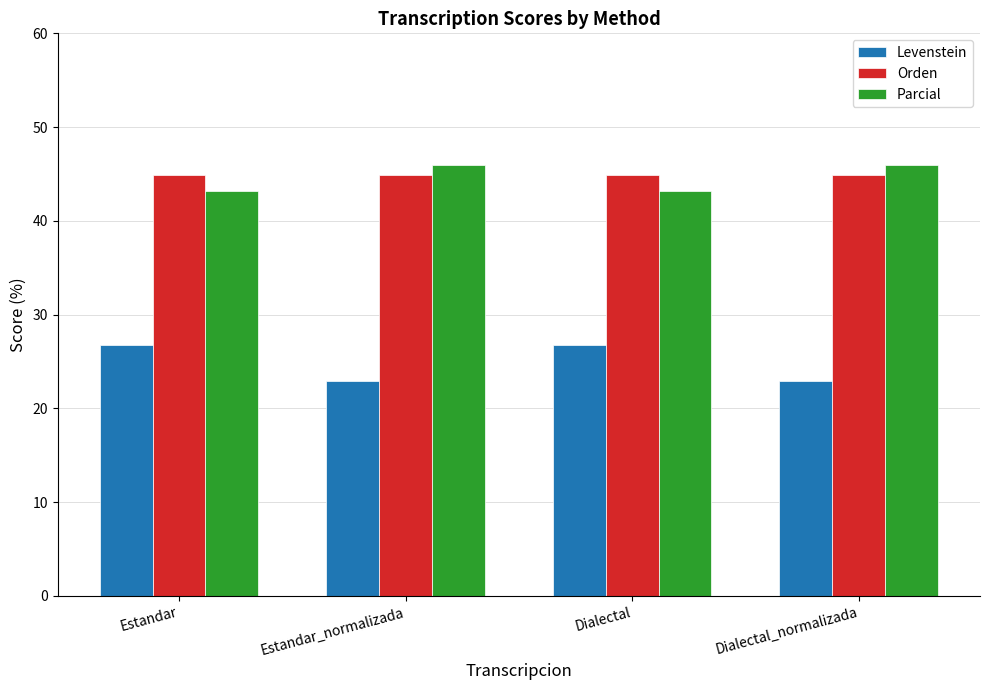

Count the number of data series in this chart.

3